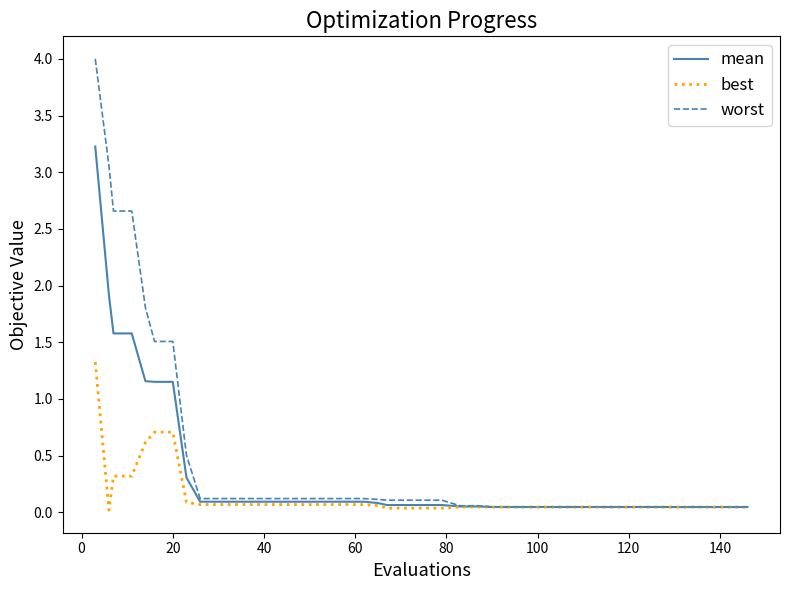

Which series has the largest range (max minus min)?

worst